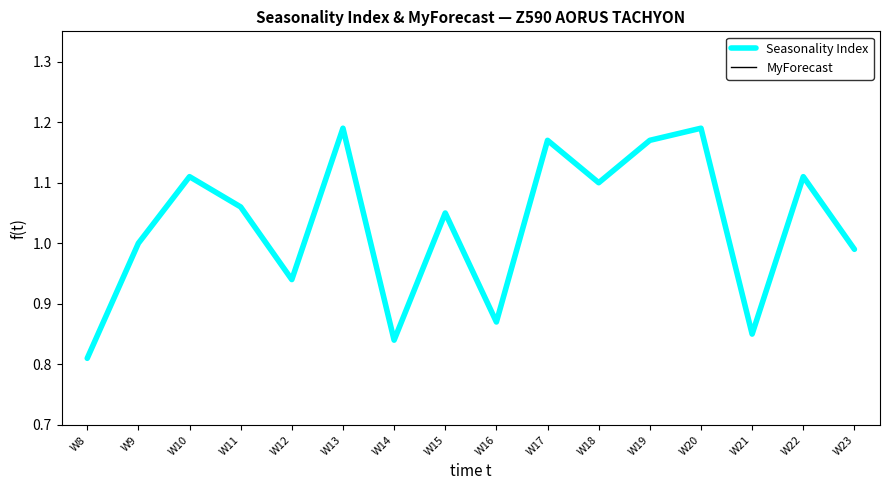

At which category is the sum across all series the highest?

W13